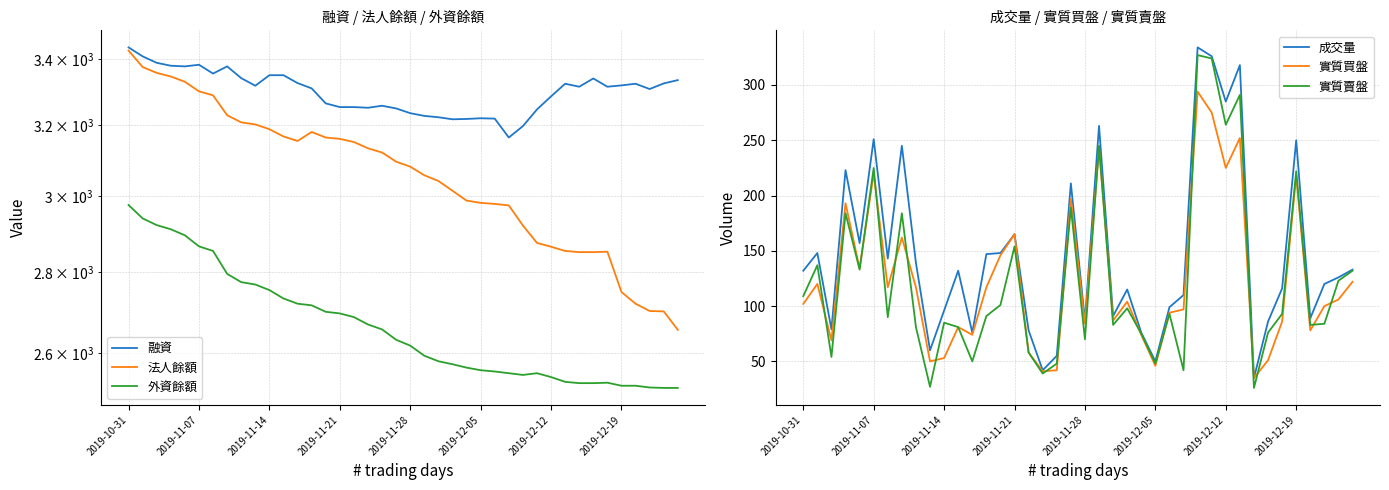

What is the difference between the second highest and minimum values in the 外資餘額 series?

421